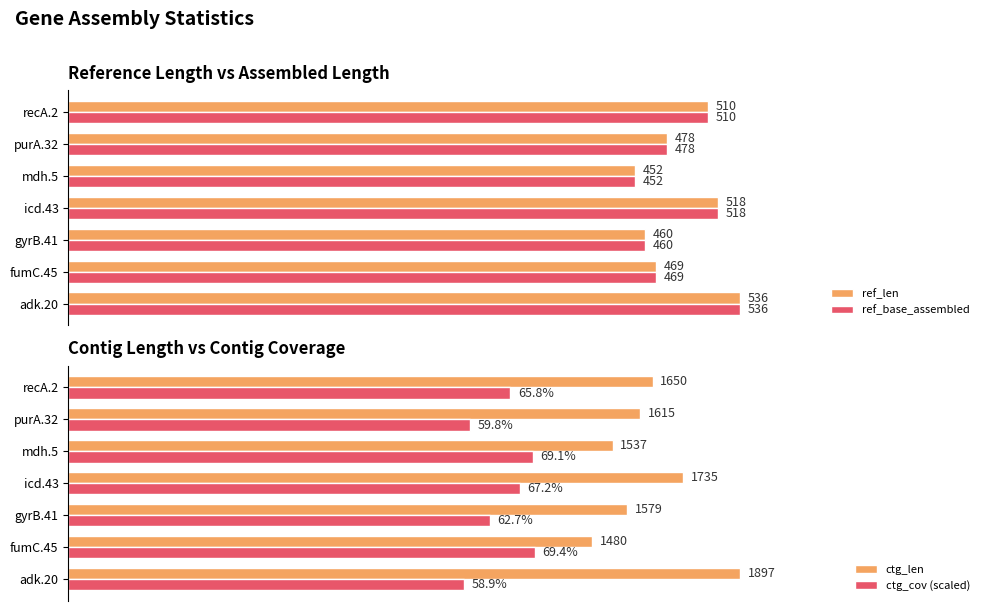

How many groups of bars are there?

7